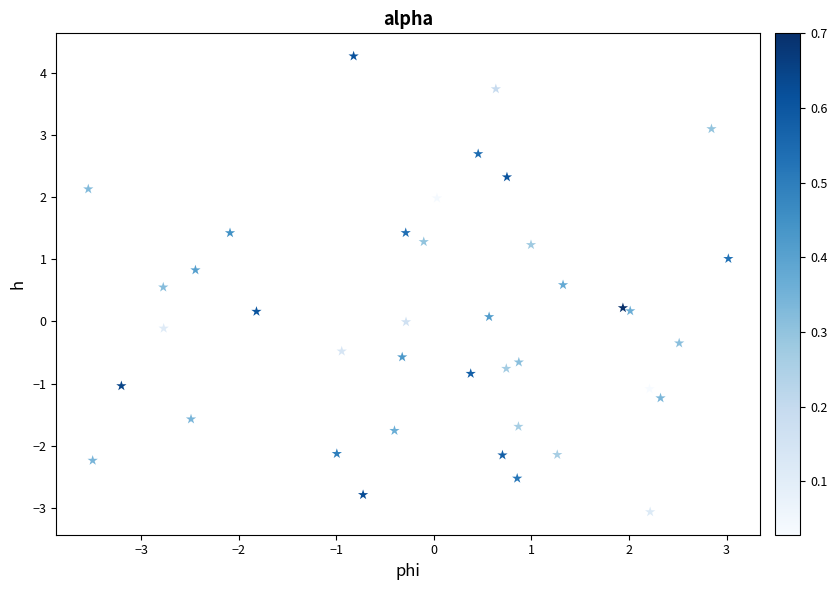

What is the range of Y values (max minus min)?

7.3